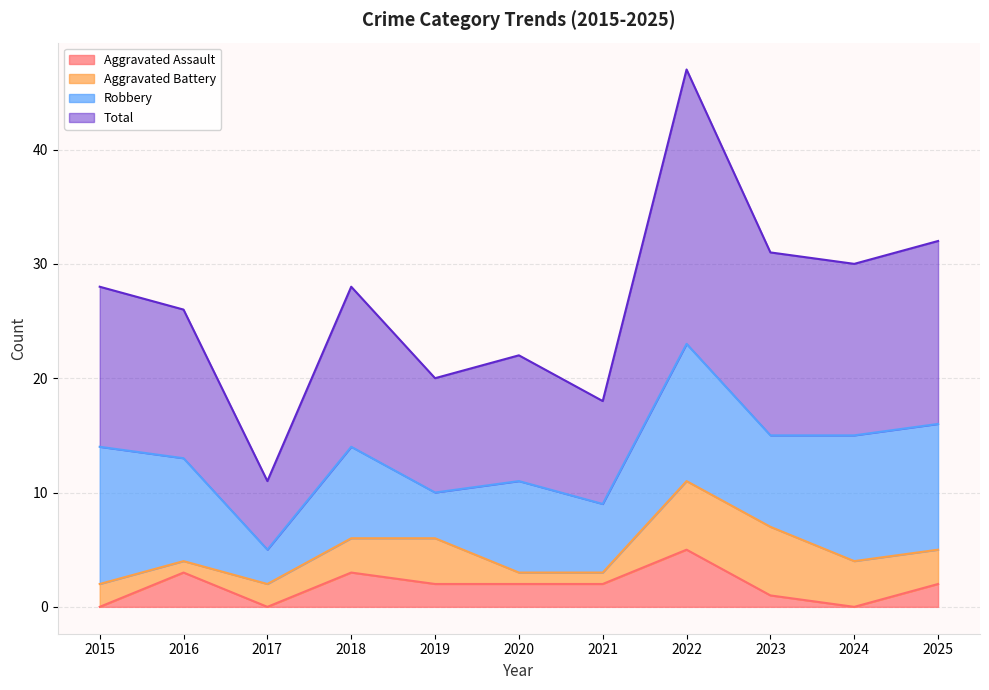

List the labels in order of Aggravated Assault value, largest first.

2022, 2016, 2018, 2019, 2020, 2021, 2025, 2023, 2015, 2017, 2024